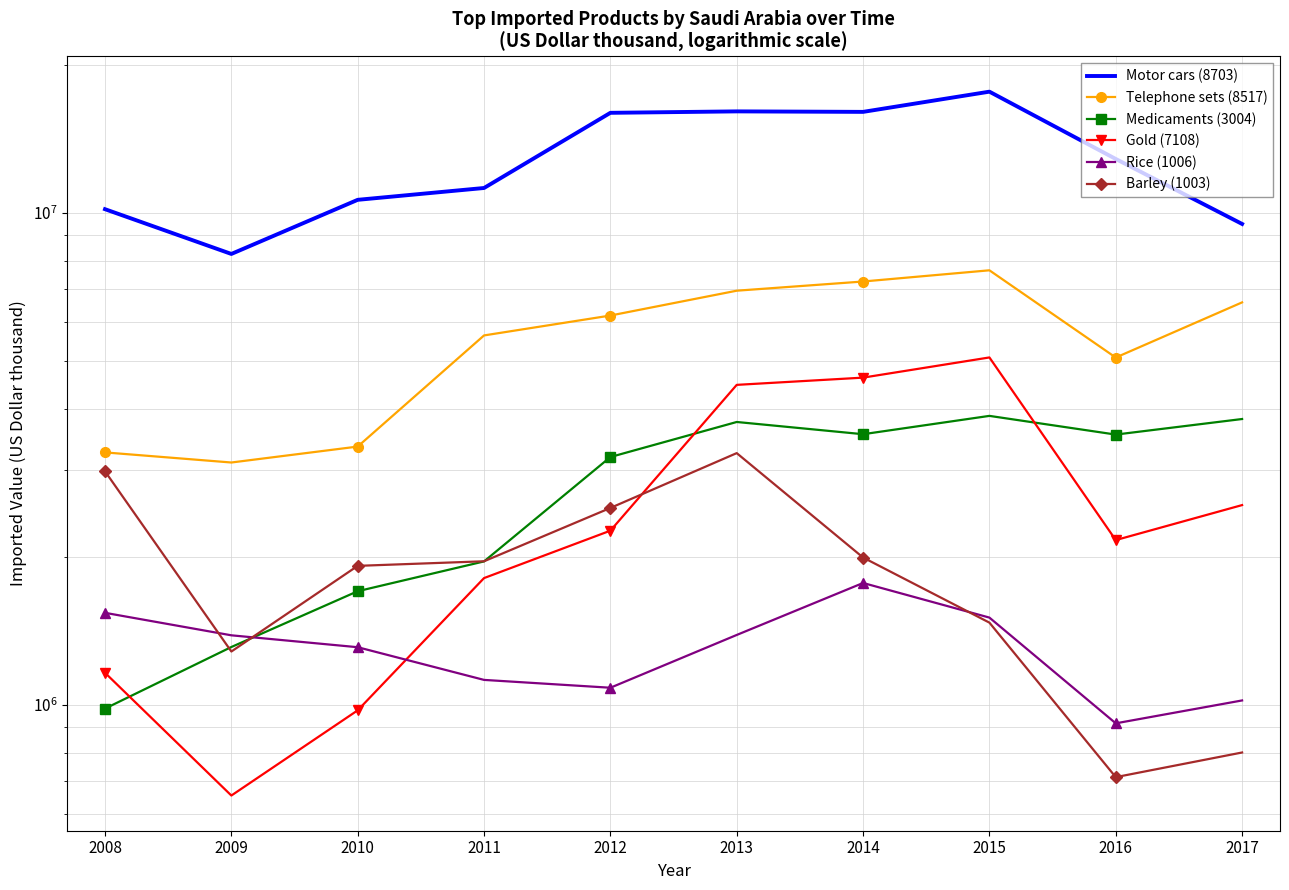

Read the Medicaments (3004) value at 2014.

3550159